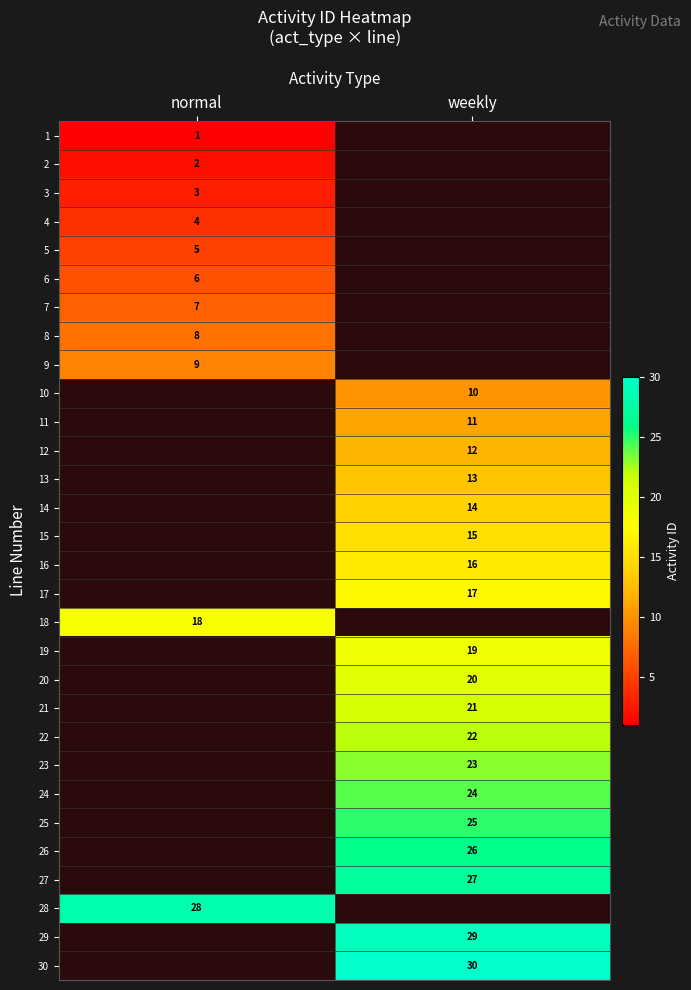

At which category does the chart reach its minimum across all series?

normal